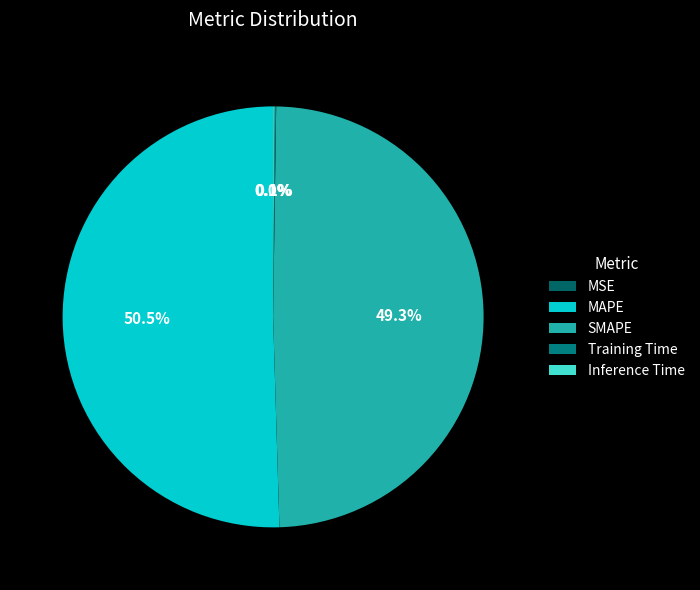

How many slices are in this pie chart?

5